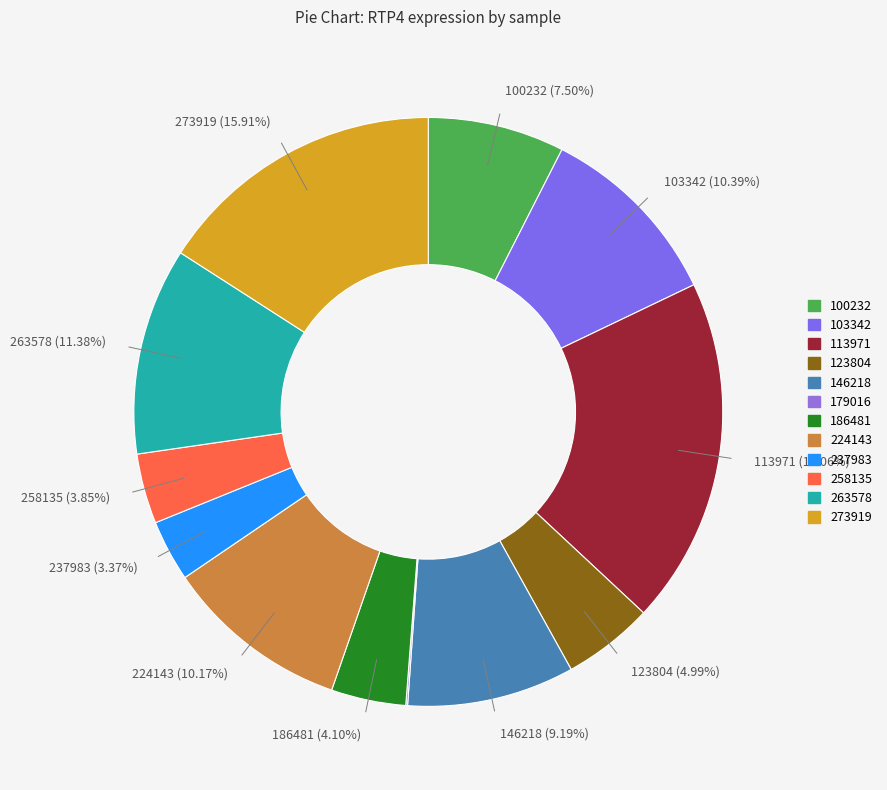

Which slice is the largest?

113971